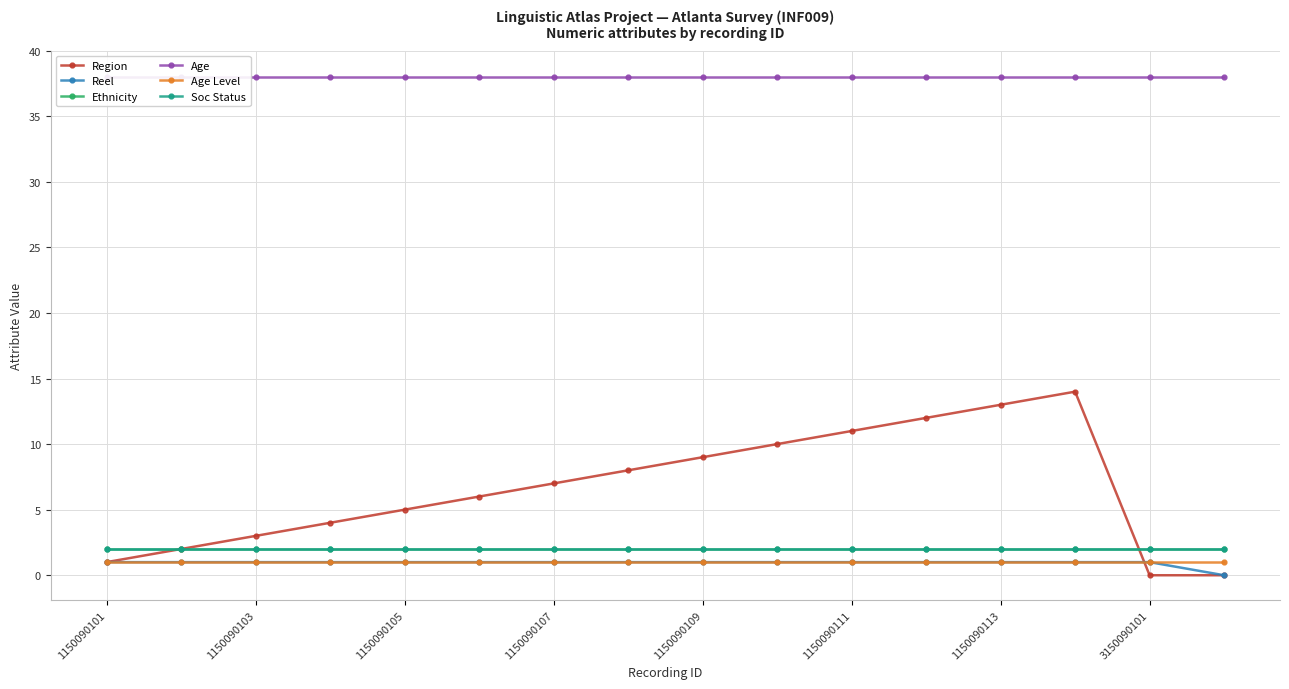

How many values in the Region series are below 7?

8